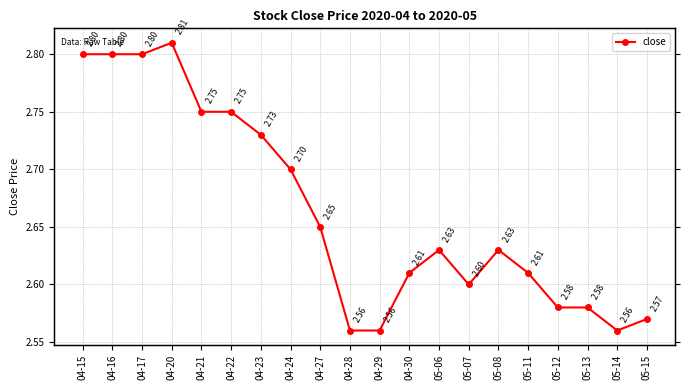

What value does the data have at 04-21?

2.8